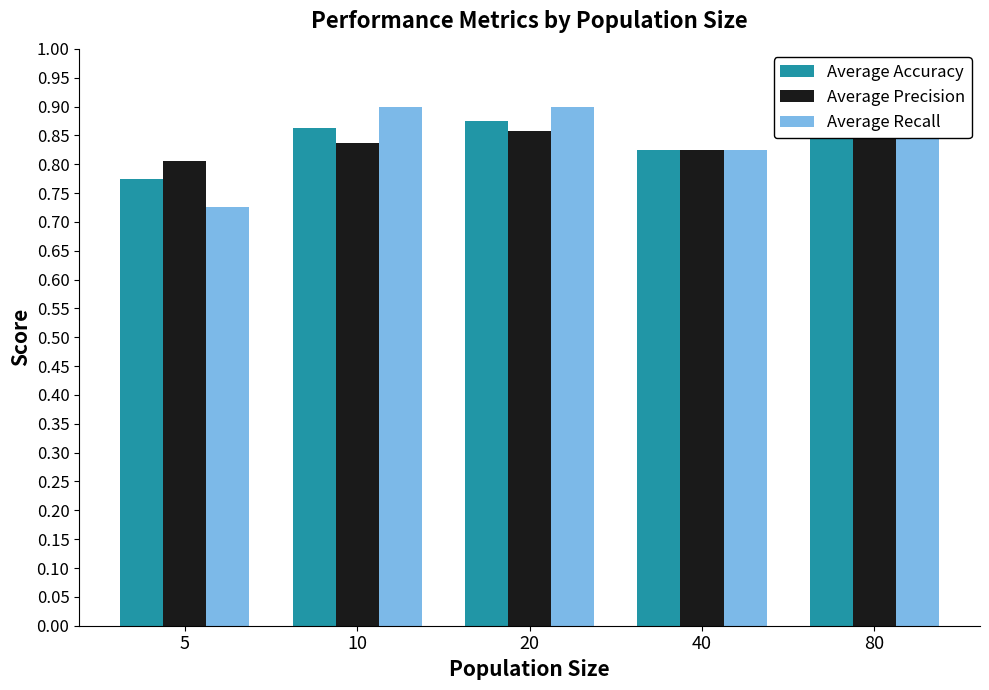

Reading left to right, transcribe all the data shown in this chart.

Average Accuracy: 0.8	0.9	0.9	0.8	0.9
Average Precision: 0.8	0.8	0.9	0.8	0.9
Average Recall: 0.7	0.9	0.9	0.8	0.9